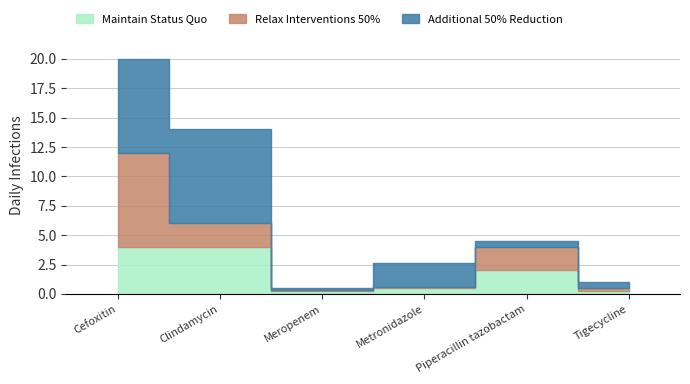

At which category is the sum across all series the highest?

Cefoxitin